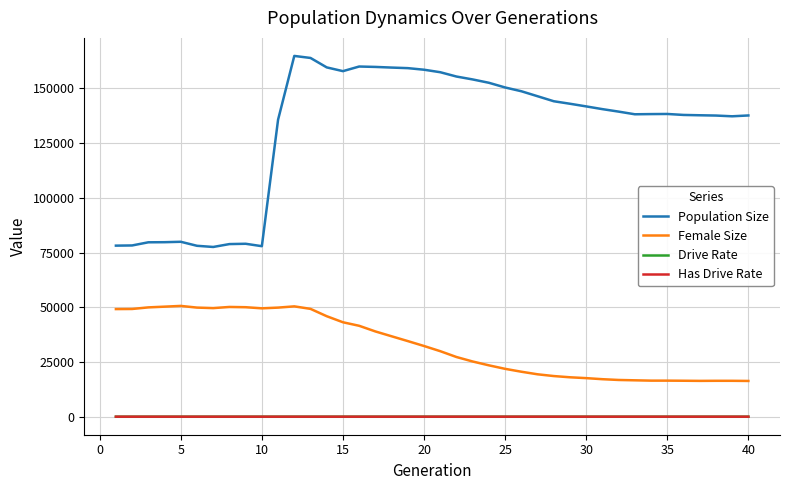

Which series has the widest spread of values?

Population Size